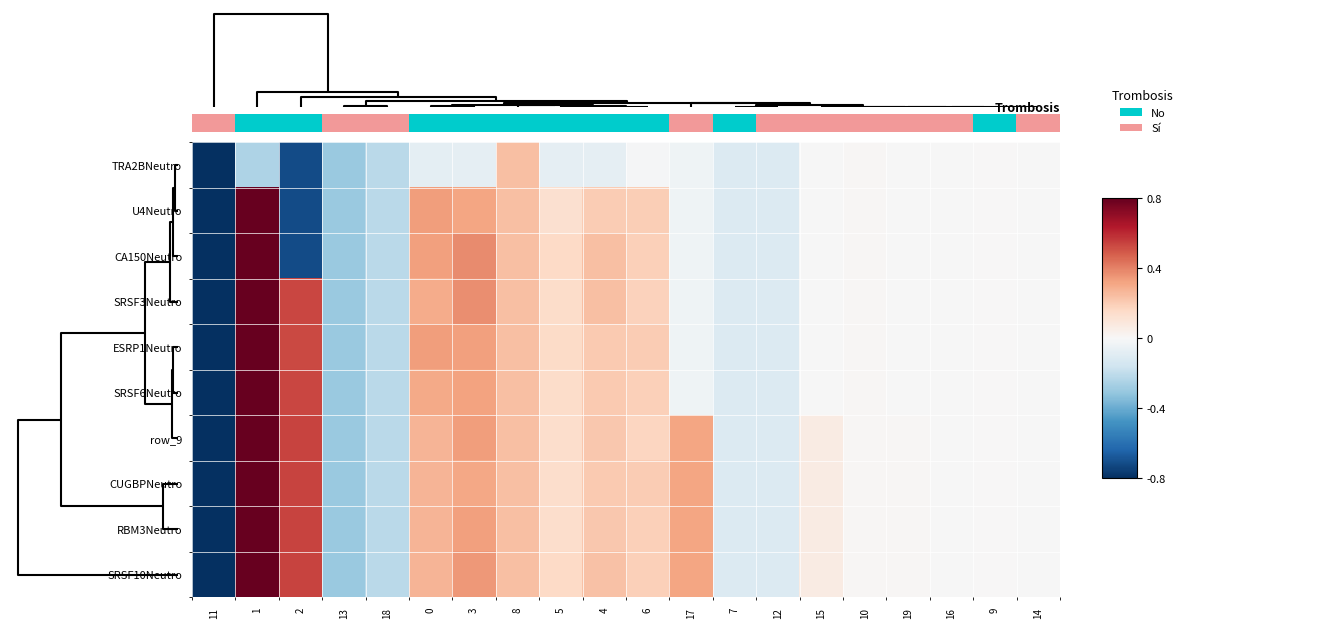

What is the maximum value for SRSF10Neutro?

0.9